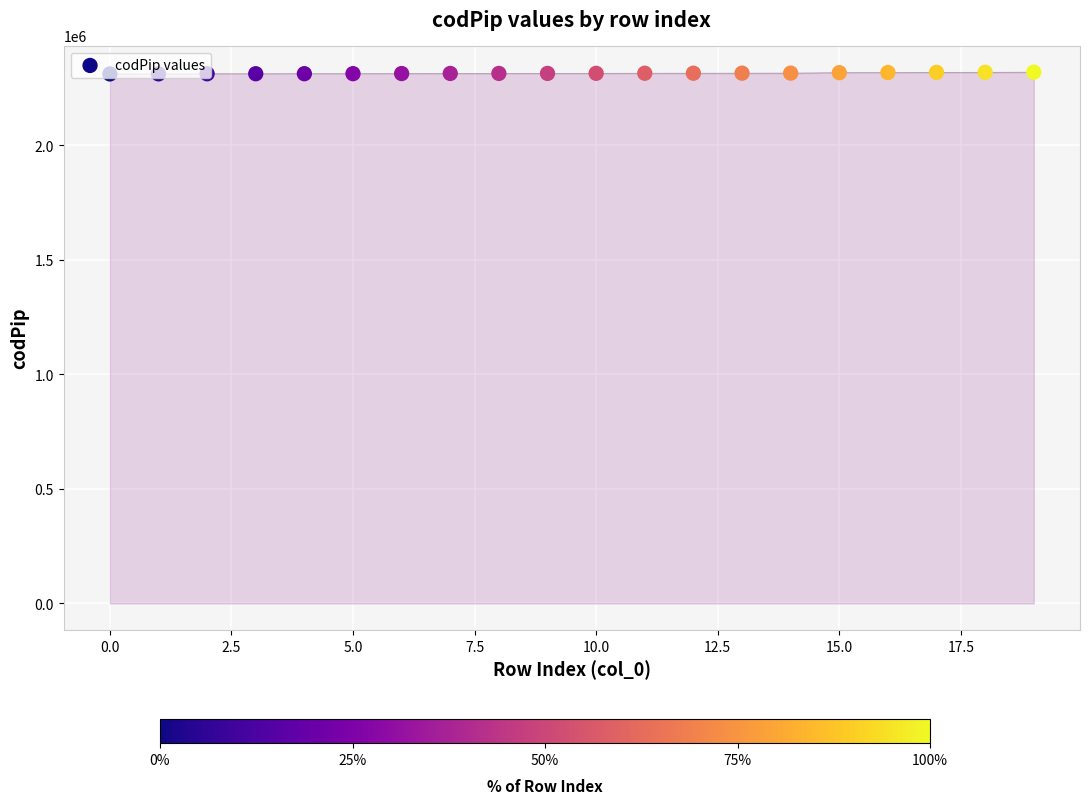

Approximately how many times larger is the value at 12.5 compared to 0.0?

1.0